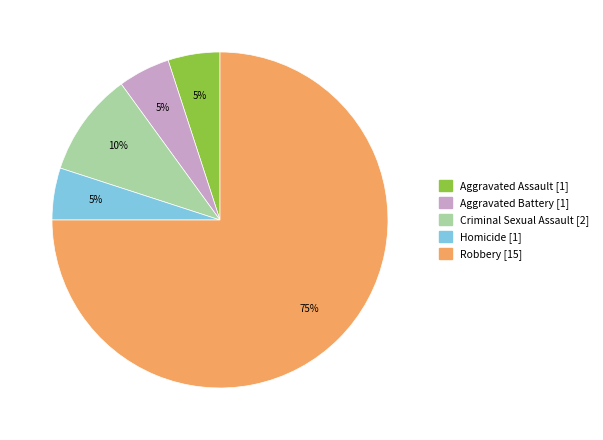

What is the largest slice in the pie chart?

Robbery